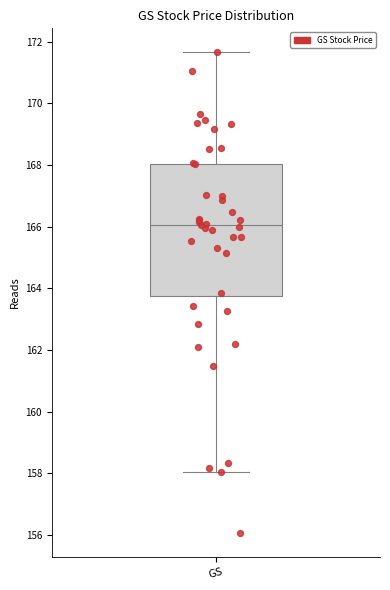

Transcribe this box plot: give where the median line is, the range the box spans, and where the two whiskers end, as read against the y-axis. The values are not printed on the chart, so give them approximately, as read against the axis.

median 166.0, box 163.8 to 168.0, whiskers 158.0 to 171.6